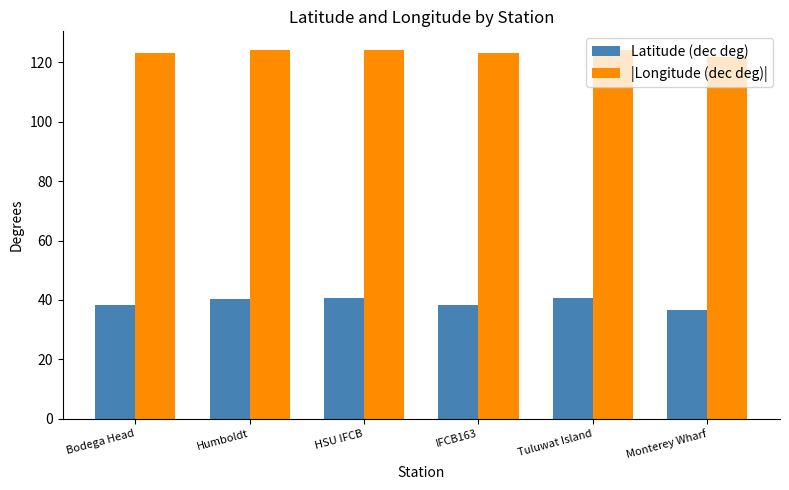

What is the total value across all series at Bodega Head?

161.4